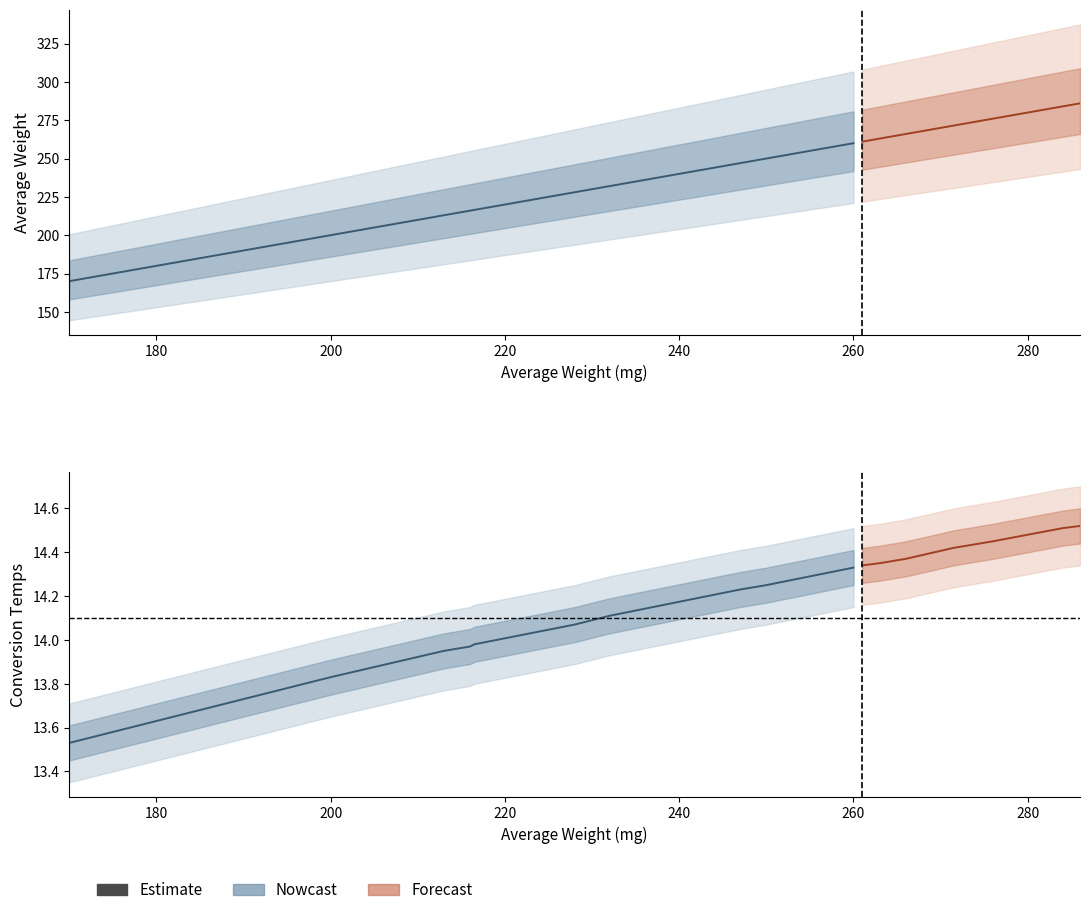

Which series has the largest range (max minus min)?

averageweight